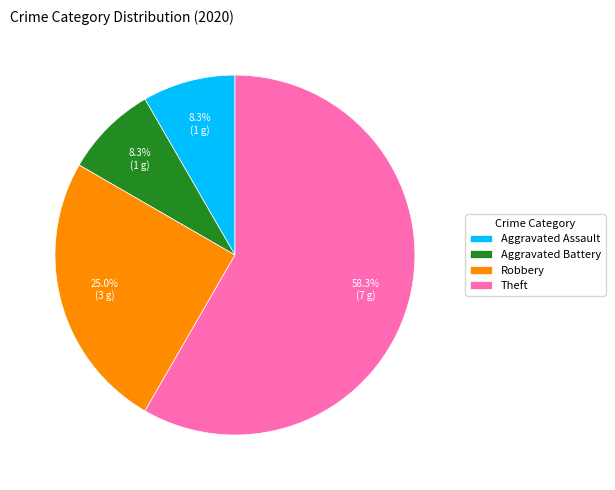

Is the sum of Robbery and Aggravated Assault greater than half?

No